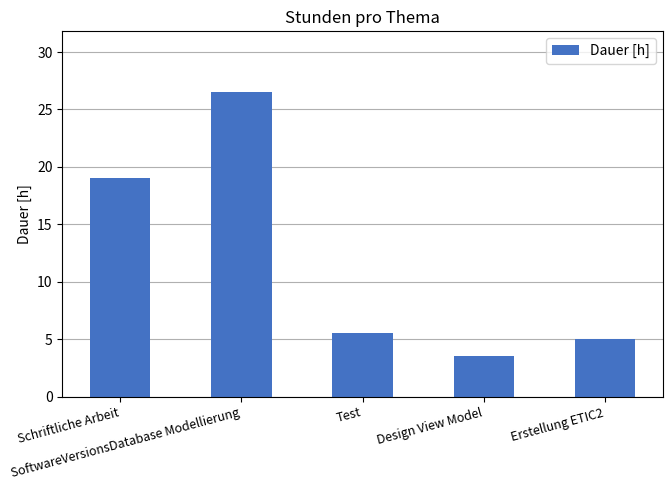

What position from the right is Erstellung ETIC2?

1